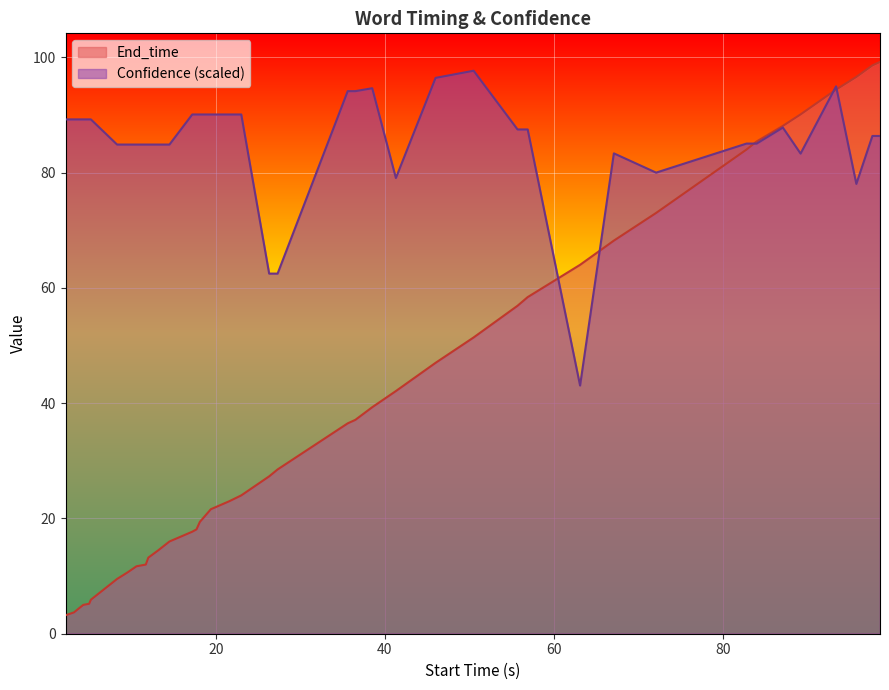

What is the smallest value displayed?

3.2